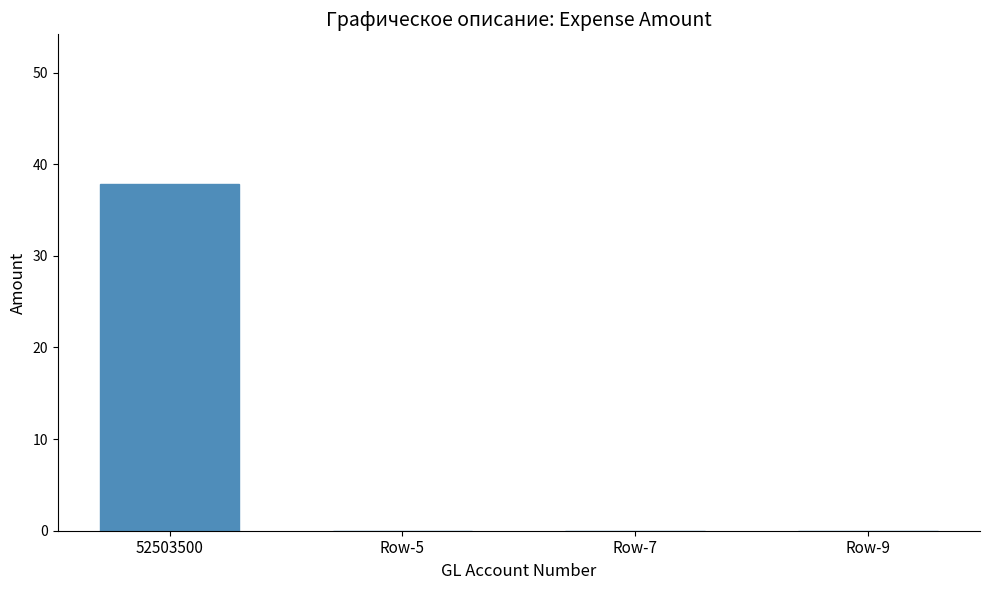

Reading left to right, transcribe all the data shown in this chart.

52503500=37.8	Row-5=0.0	Row-7=0.0	Row-9=0.0